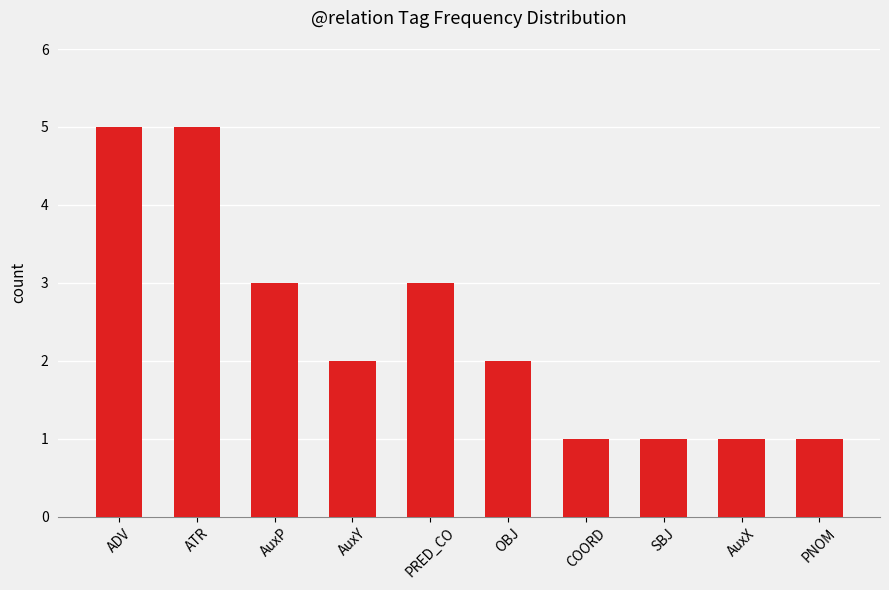

What is the sum of all values?

24